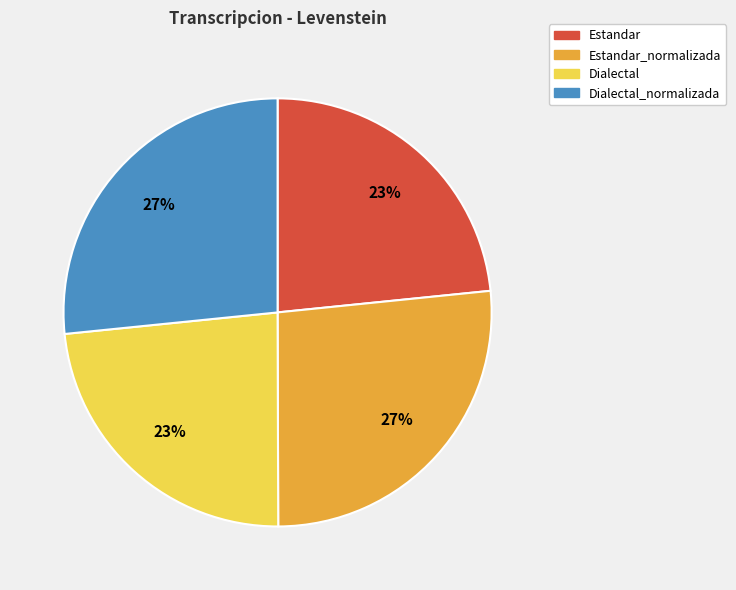

True or false: Estandar_normalizada accounts for 38% of the total.

False